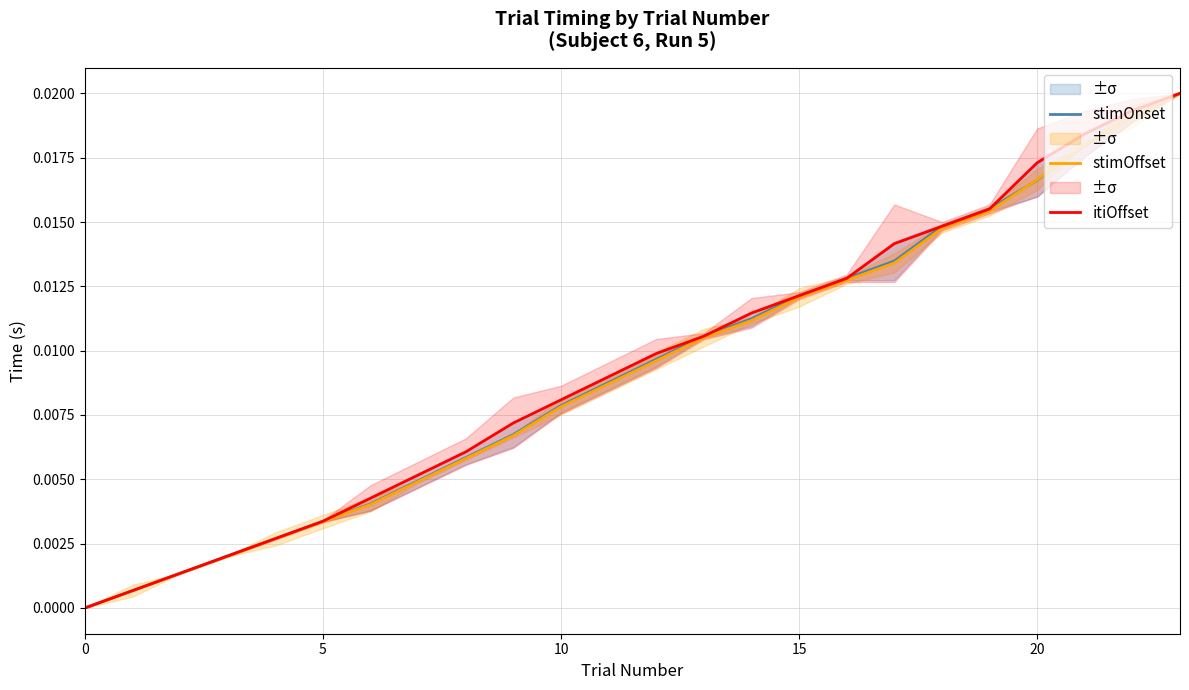

How many series are shown in this chart?

3